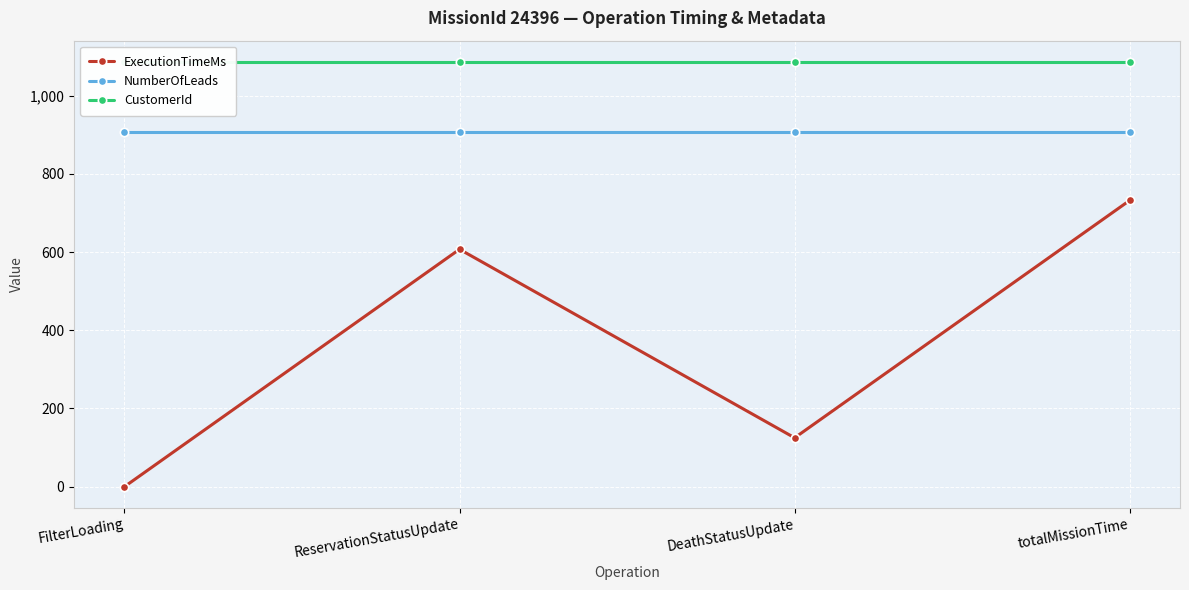

Where is CustomerId nearest to the value 1086?

FilterLoading